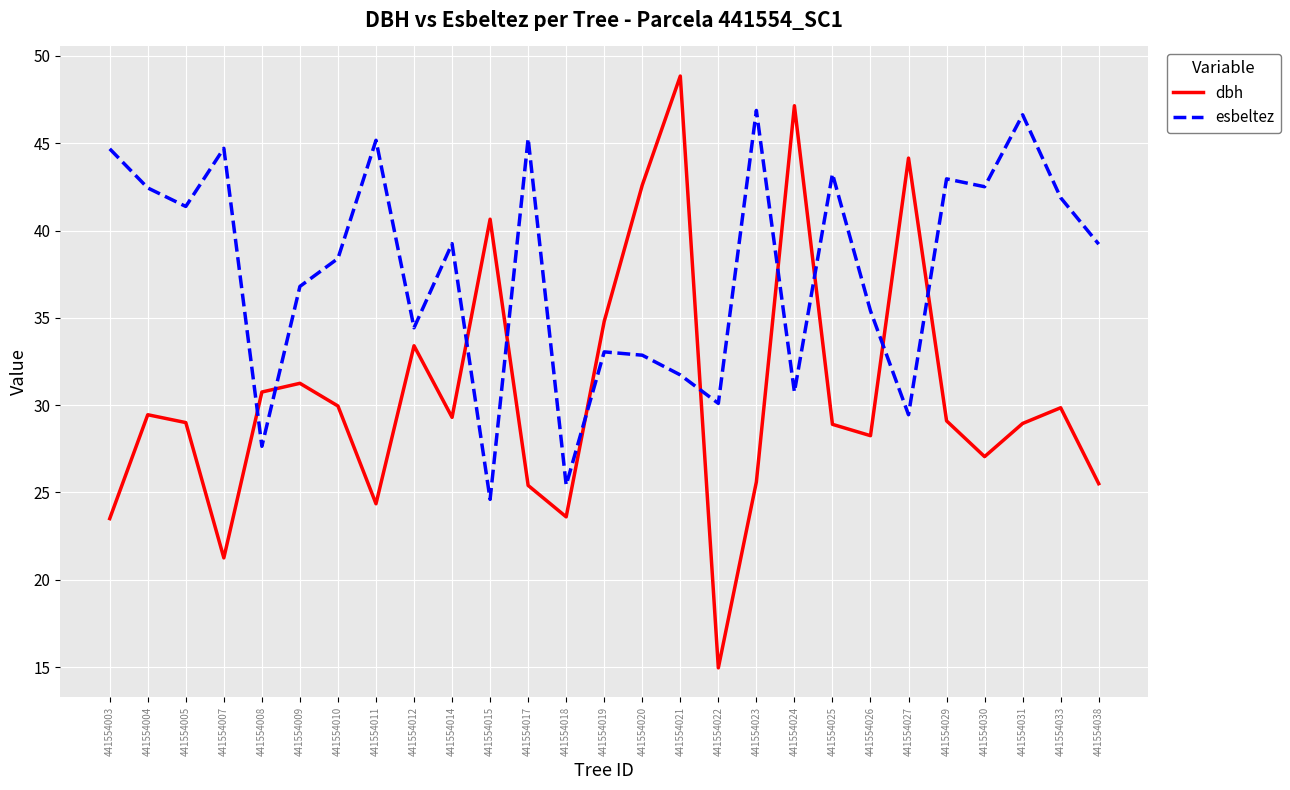

How many series are shown in this chart?

2